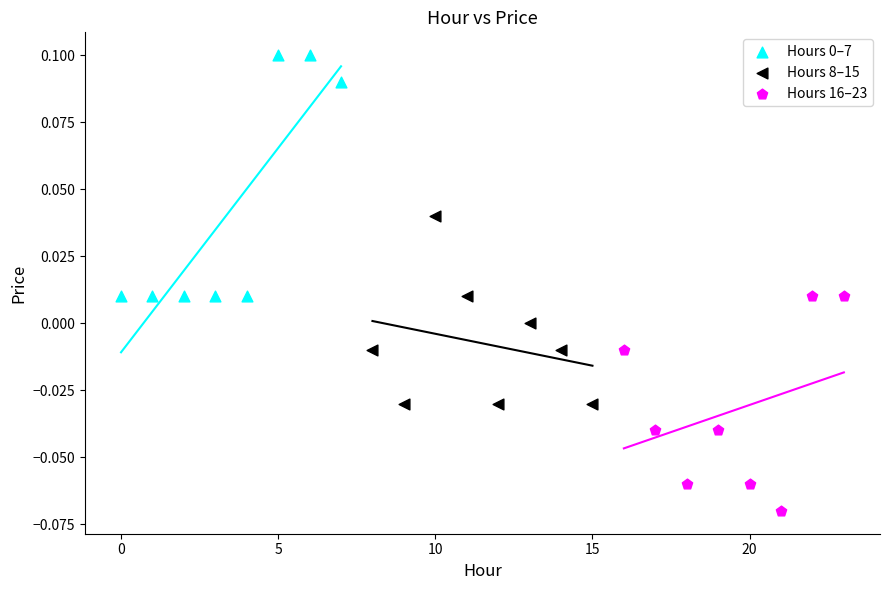

Which series reaches the minimum Y coordinate?

Hours 16–23